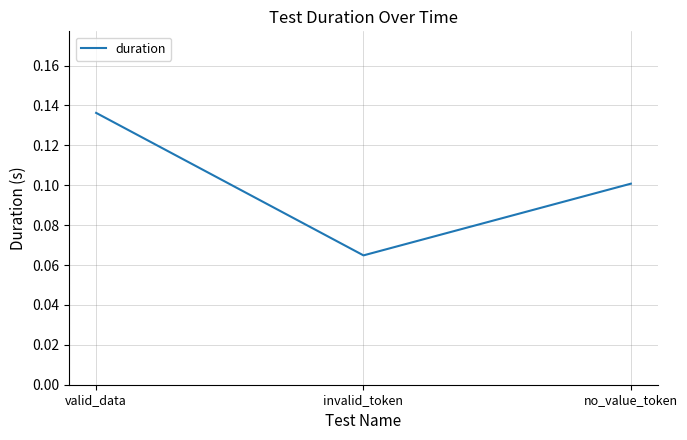

What position from the left is no_value_token?

3